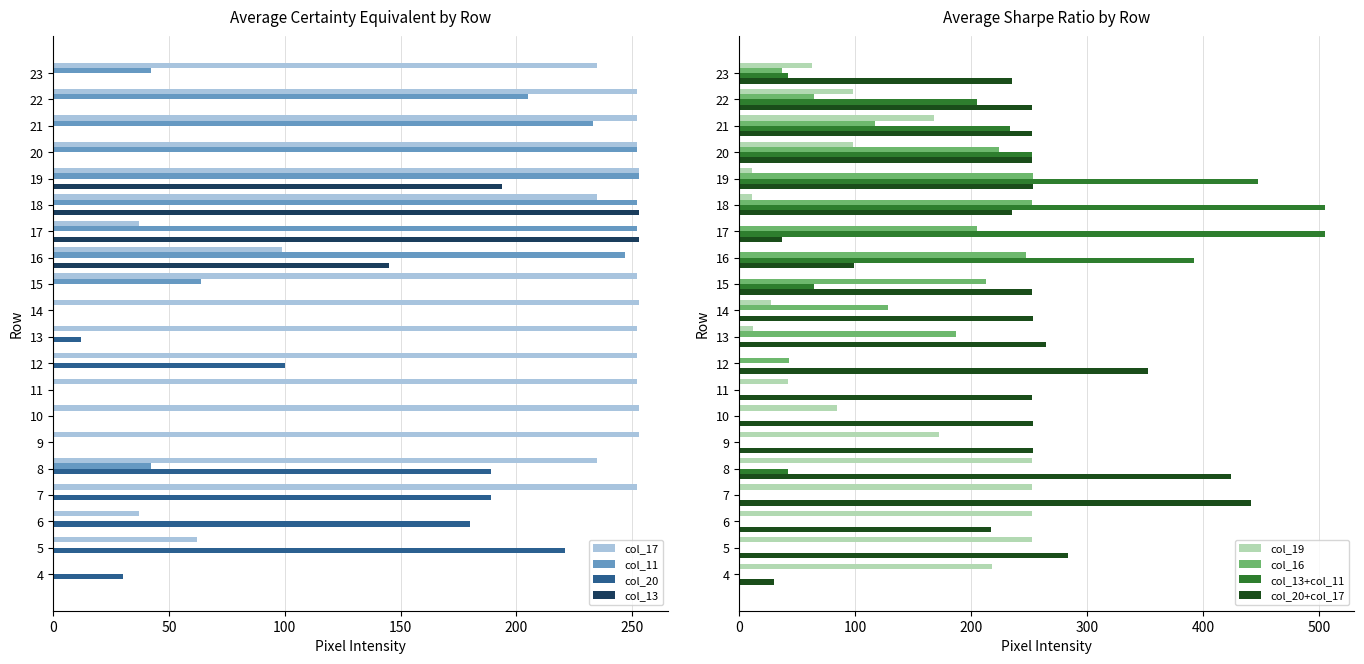

Are the bars horizontal?

Yes